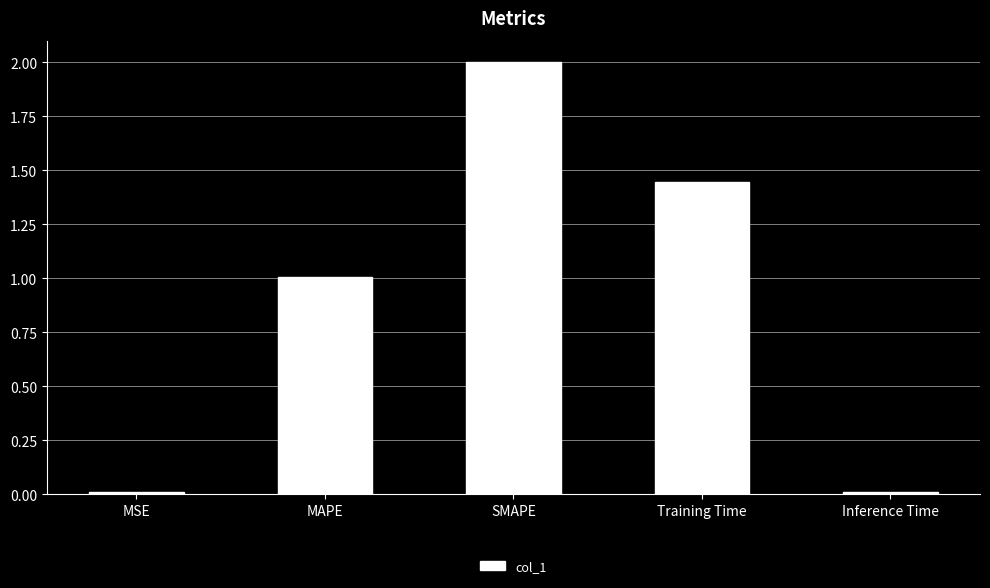

The value at MAPE is 1.0. True or false?

True